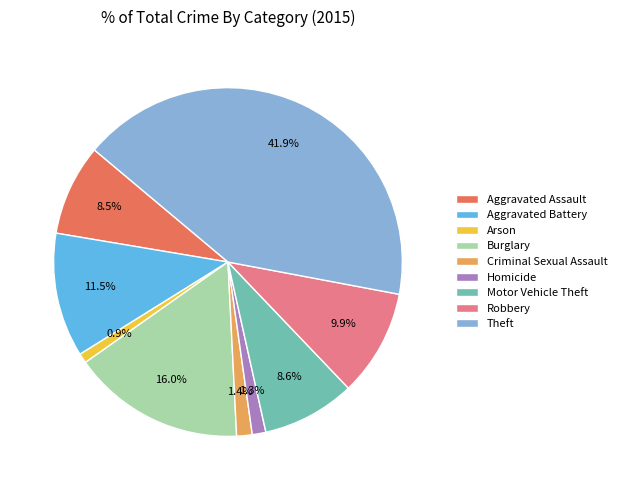

The Burglary slice represents 8% of the pie. True or false?

False